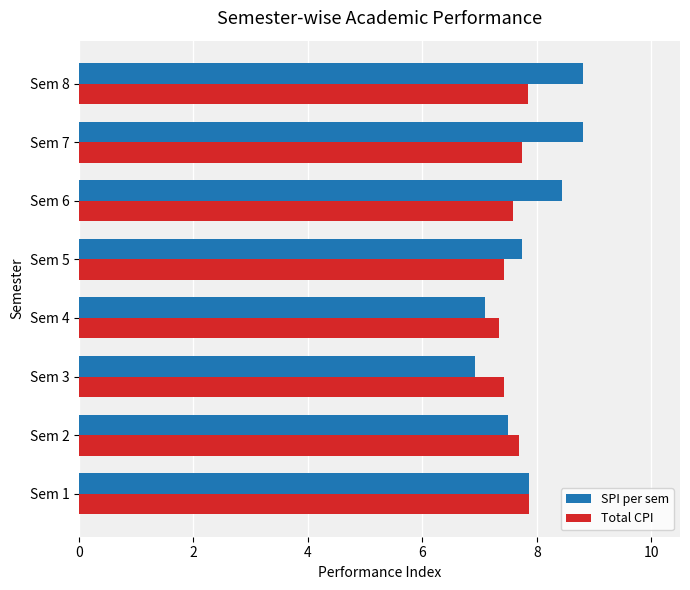

The value of Total CPI at Sem 8 is 7.8. True or false?

True